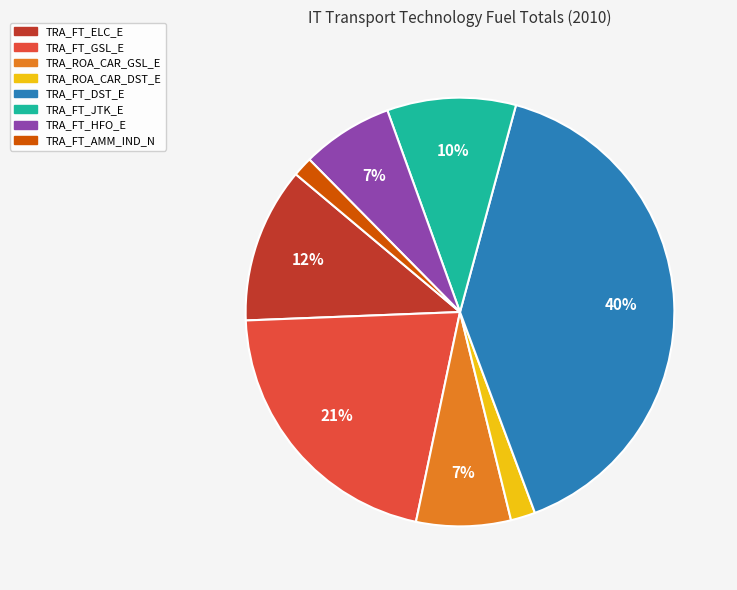

What is the largest slice in the pie chart?

TRA_FT_DST_E